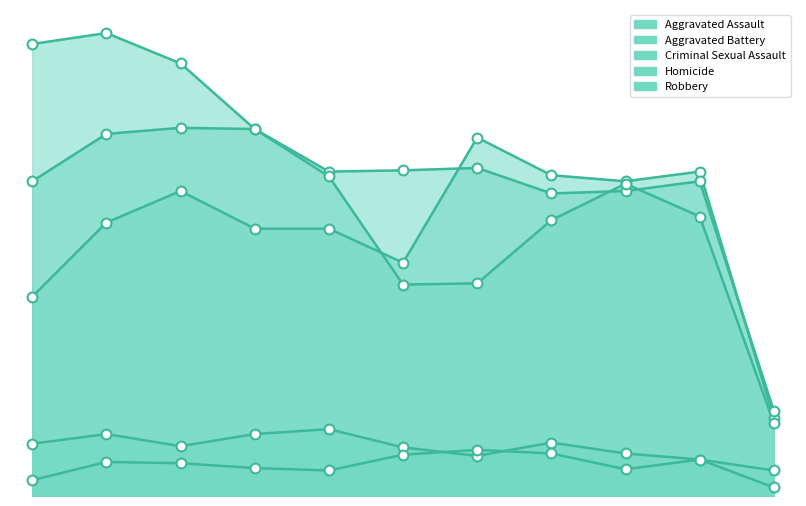

Is the value of Homicide at 2025 greater than the value of Aggravated Battery at 2022?

No